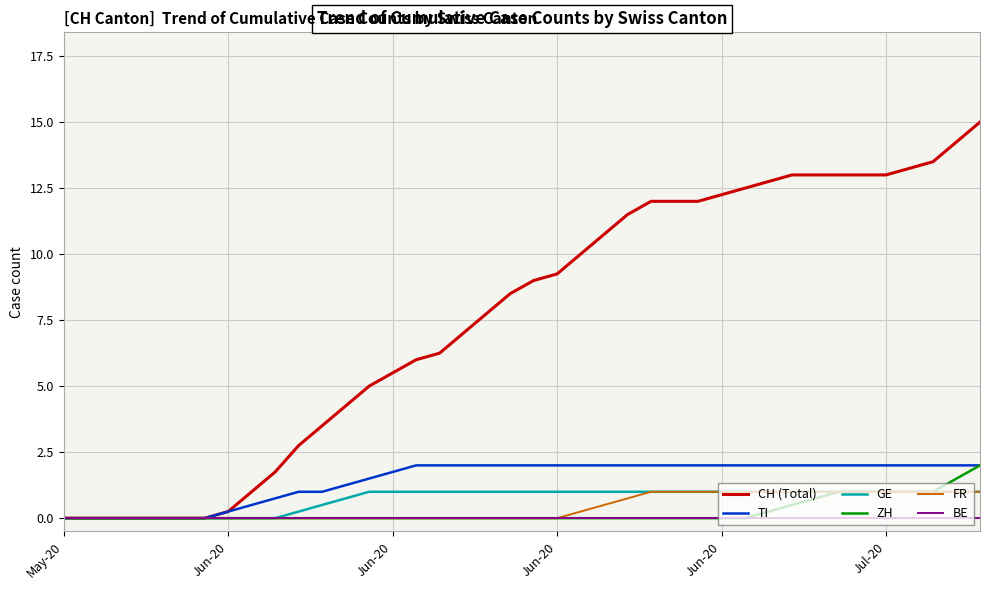

Which series has the widest spread of values?

CH (Total)